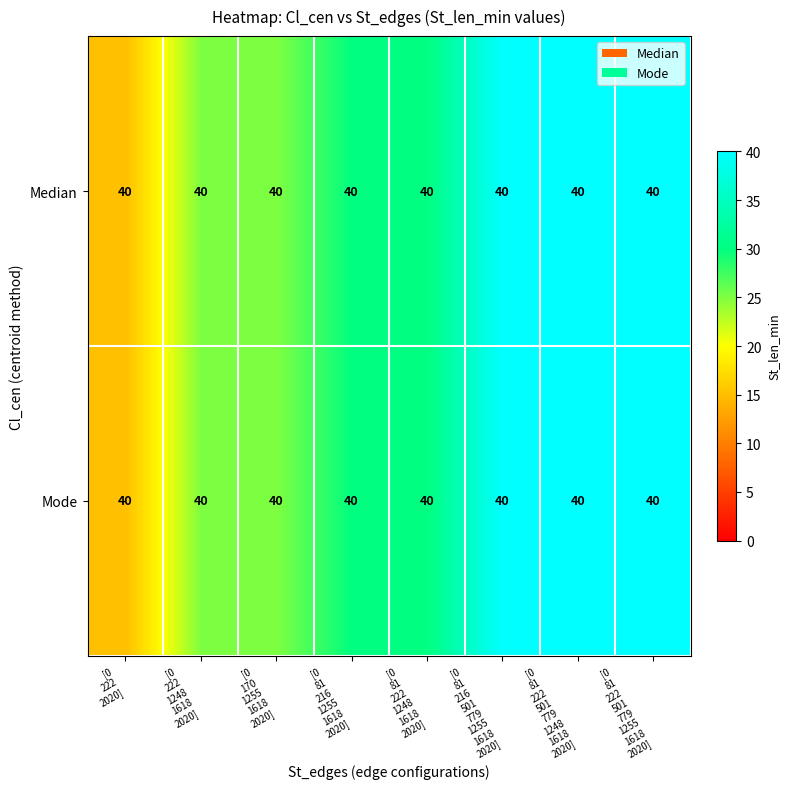

What is the total value across all series at [0
81
216
501
779
1255
1618
2020]?

80